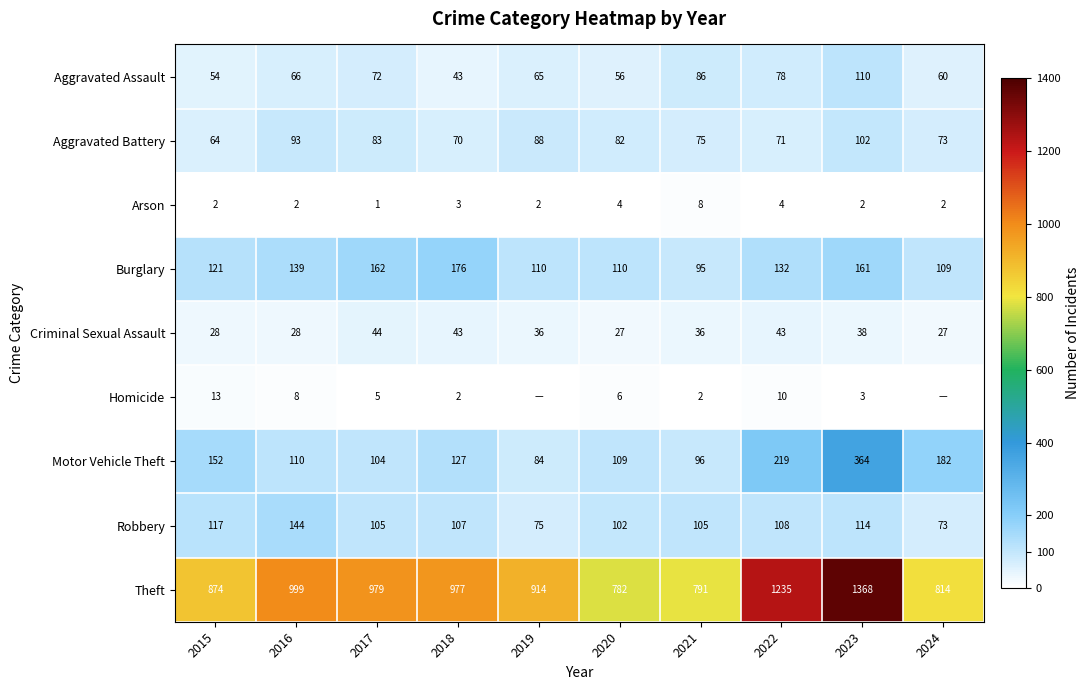

Between 2023 and 2020, which is larger?

2023